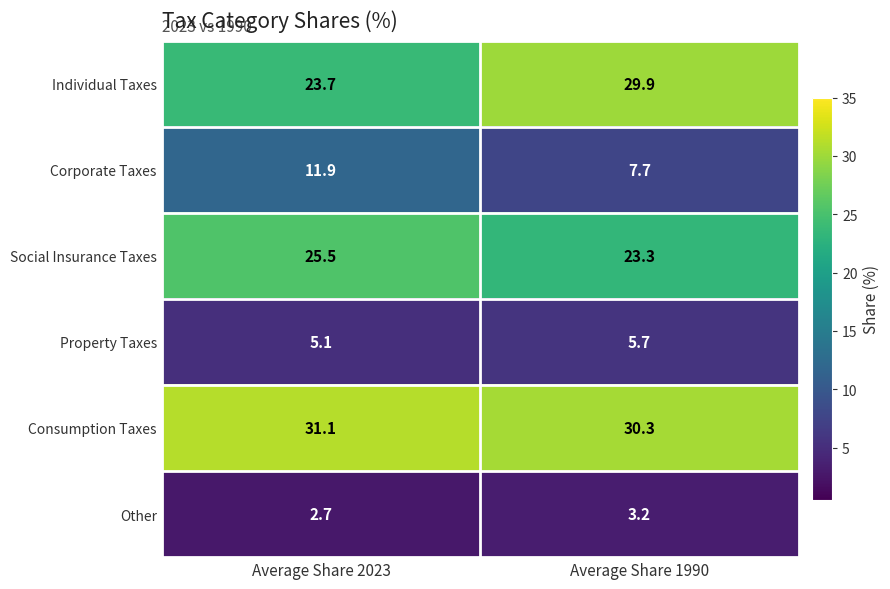

Which series has the largest range (max minus min)?

Individual Taxes